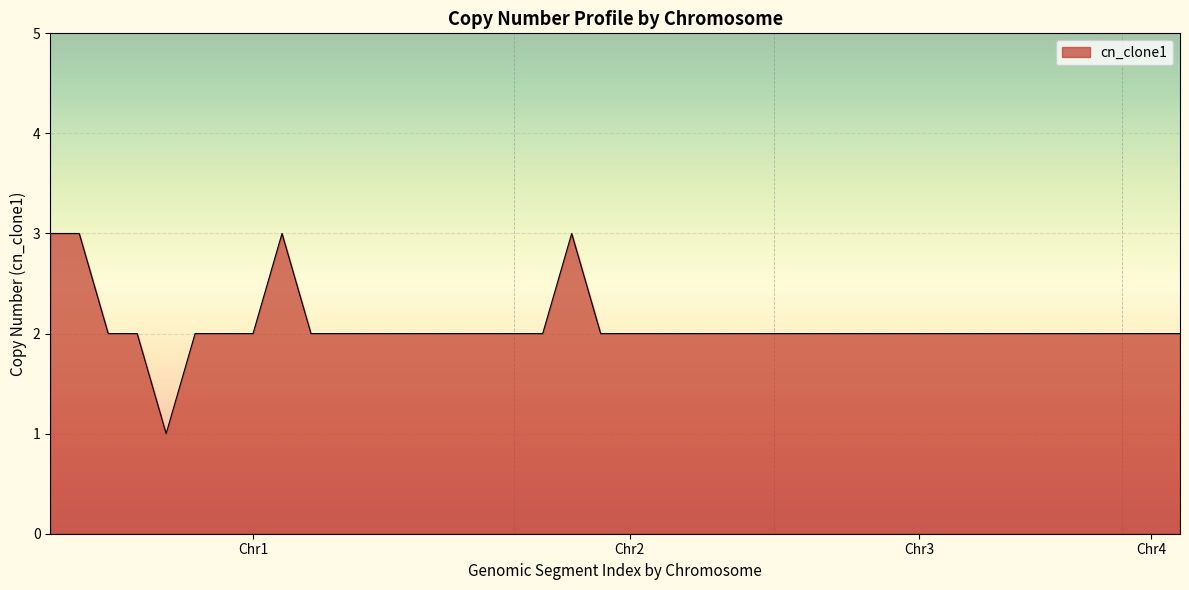

What is the greatest value displayed?

3